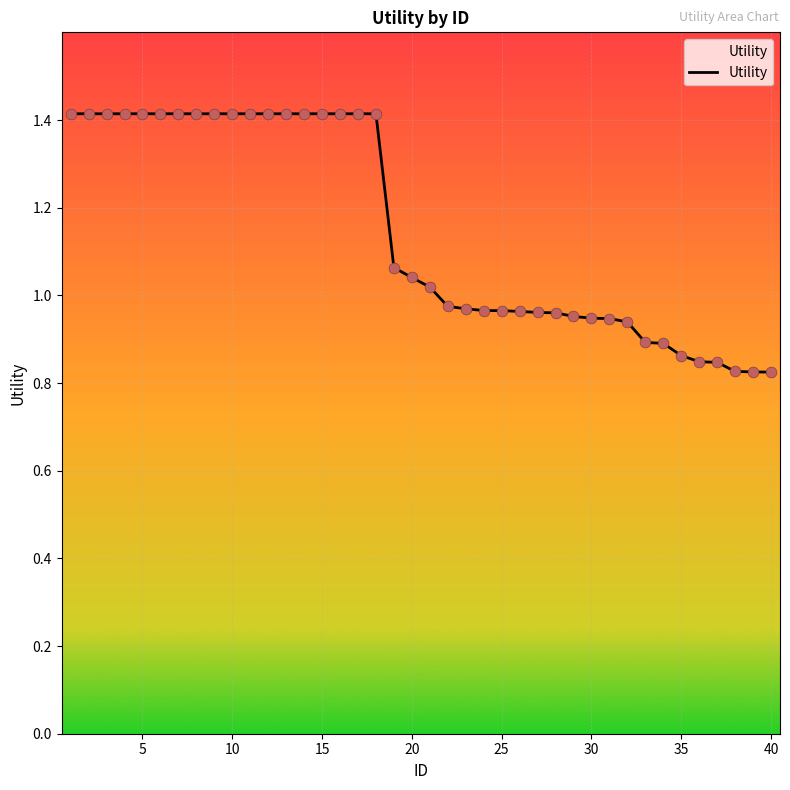

What is the greatest value displayed?

1.4